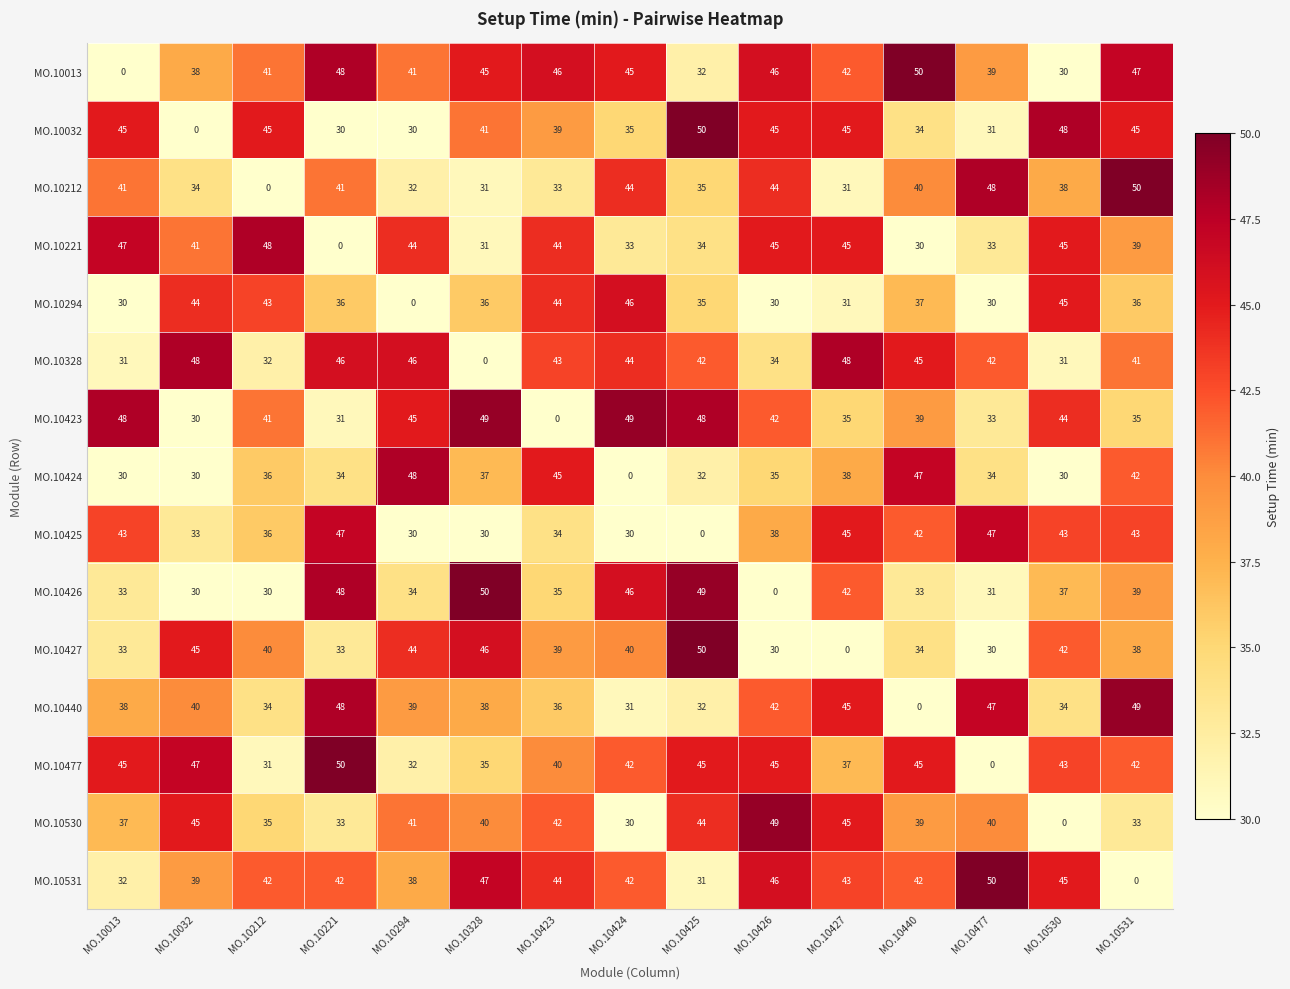

How many series are shown in this chart?

15